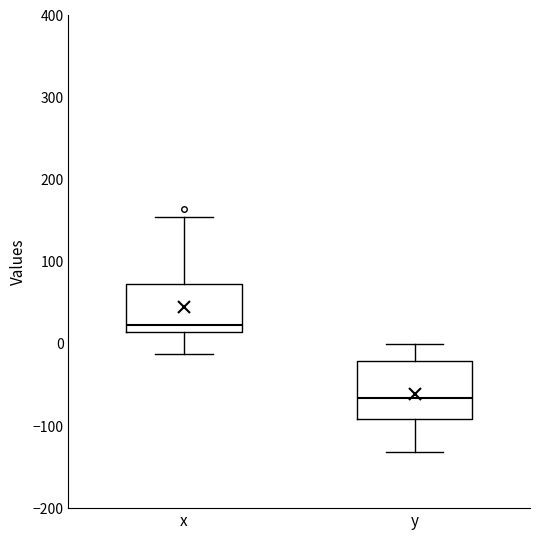

Reading left to right, transcribe this box plot: for each box, give where its median line is, the range the box spans, and where its two whiskers end, as read against the y-axis. The values are not printed on the chart, so give them approximately, as read against the axis.

x: median 20, box 10 to 70, whiskers -10 to 160
y: median -70, box -90 to -20, whiskers -130 to 0